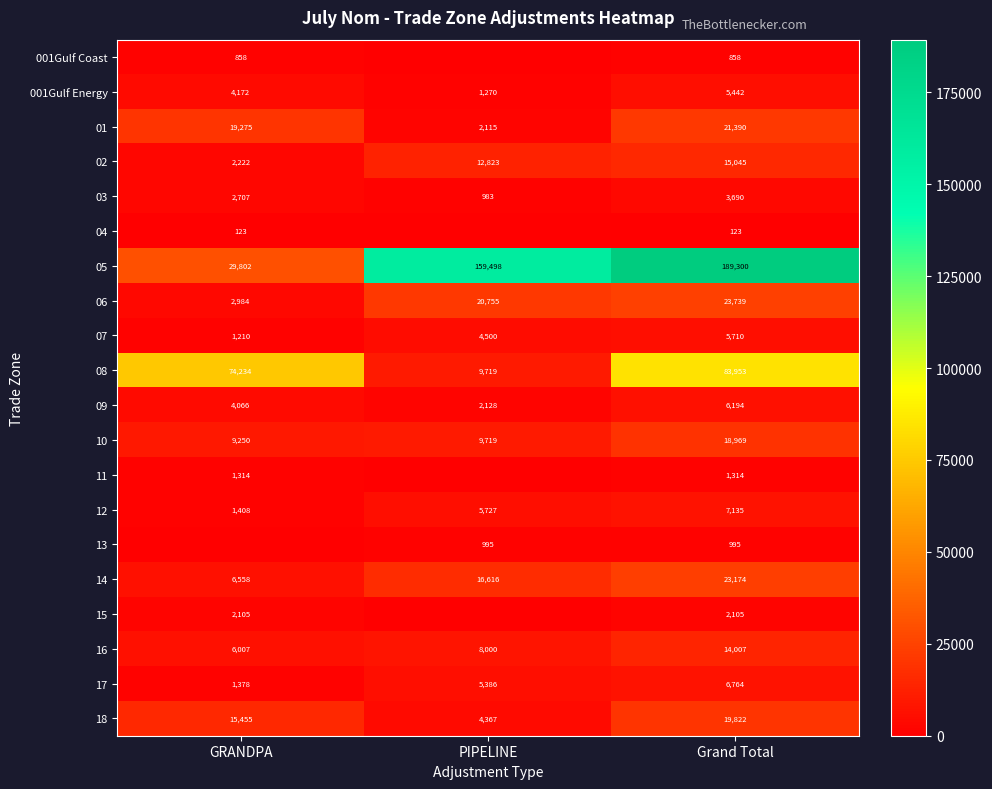

List the labels in order of 12 value, largest first.

Grand Total, PIPELINE, GRANDPA